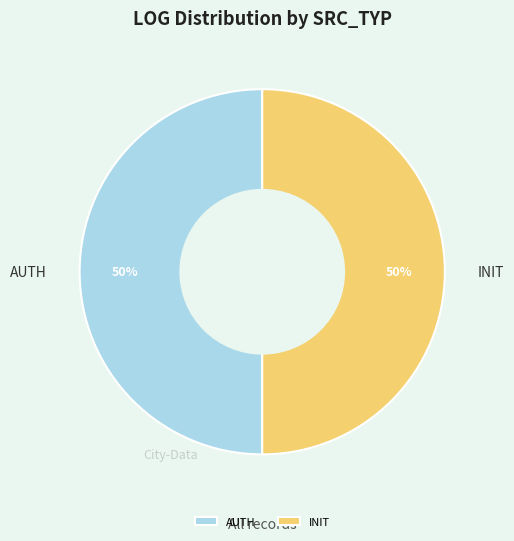

How many slices are in this pie chart?

2